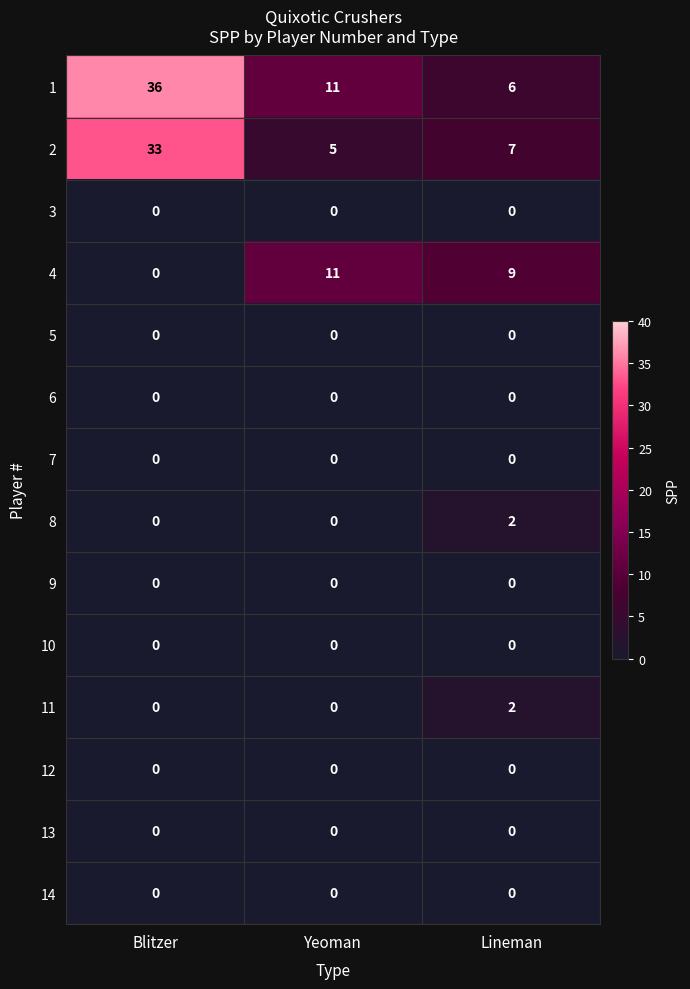

List the labels in order of 1 value, largest first.

Blitzer, Yeoman, Lineman